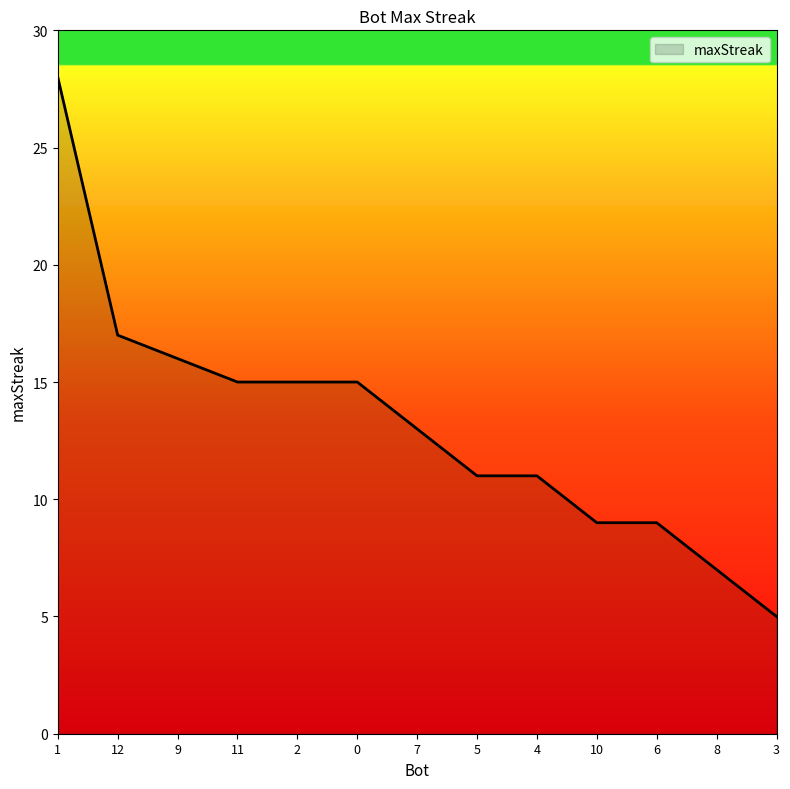

Reading right to left, extract all data points from this chart.

3=5	8=7	6=9	10=9	4=11	5=11	7=13	0=15	2=15	11=15	9=16	12=17	1=28